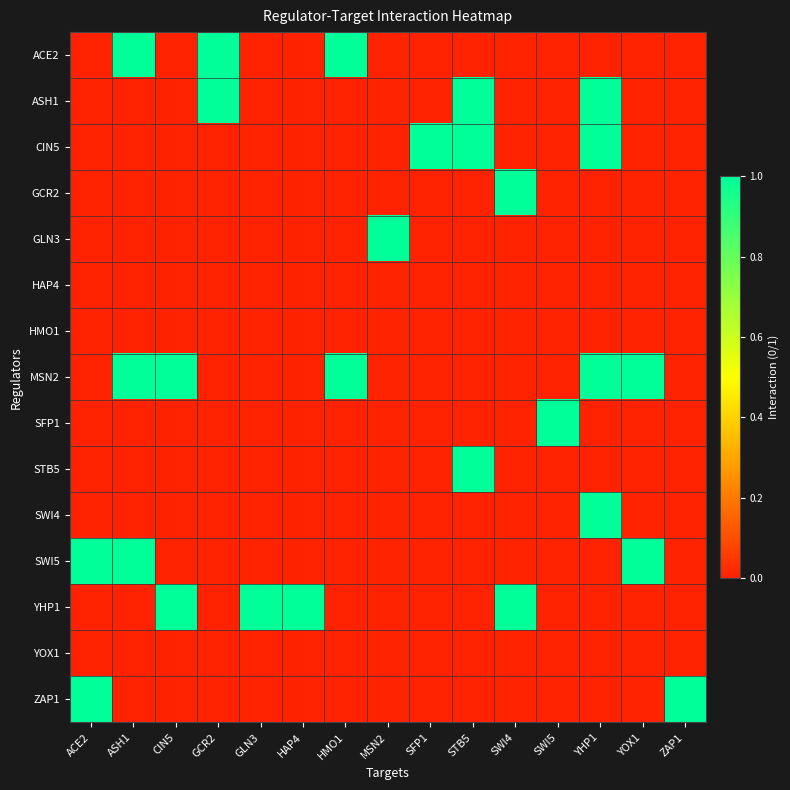

Rank the series by their maximum value, from highest to lowest.

ACE2, ASH1, CIN5, GCR2, GLN3, MSN2, SFP1, STB5, SWI4, SWI5, YHP1, ZAP1, HAP4, HMO1, YOX1